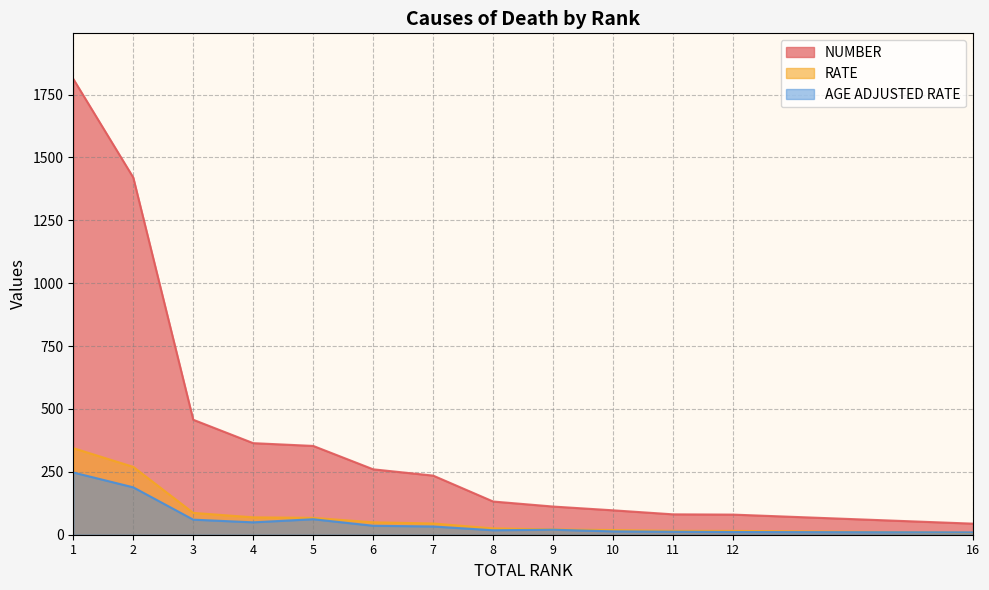

What is the total value across all series at 4?

482.4